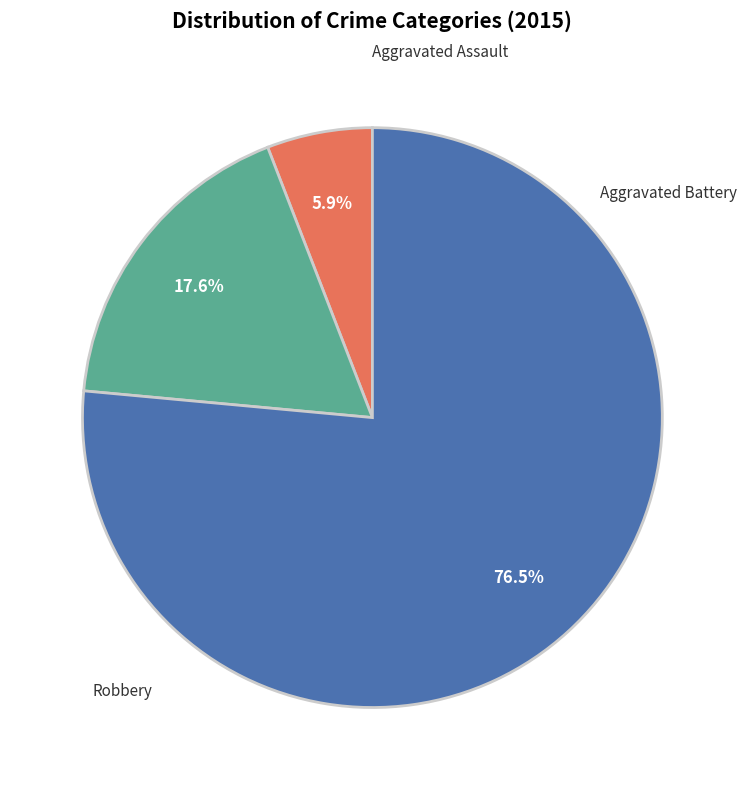

Is there any slice that represents more than half of the pie?

Yes